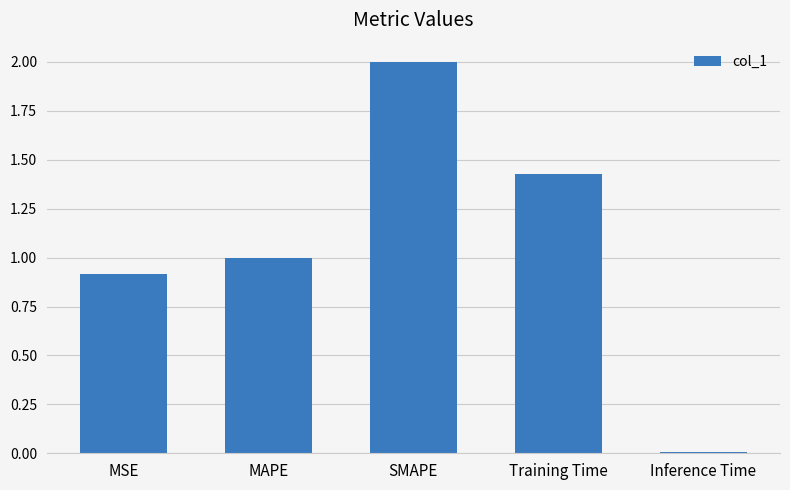

What position from the right is Training Time?

2